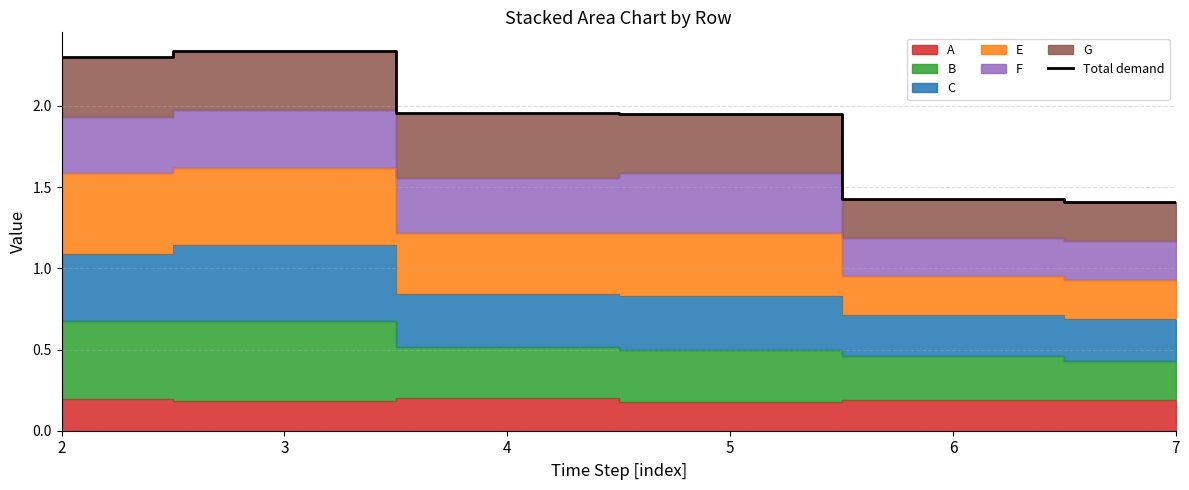

List the labels in order of value, largest first.

3, 2, 4, 5, 6, 7